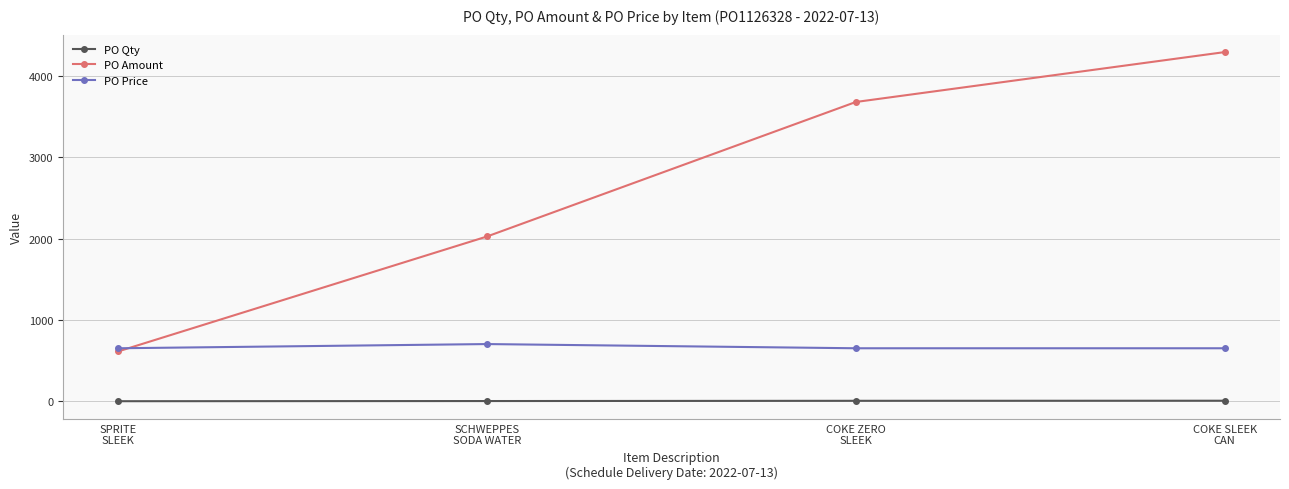

Which series has the largest range (max minus min)?

PO Amount